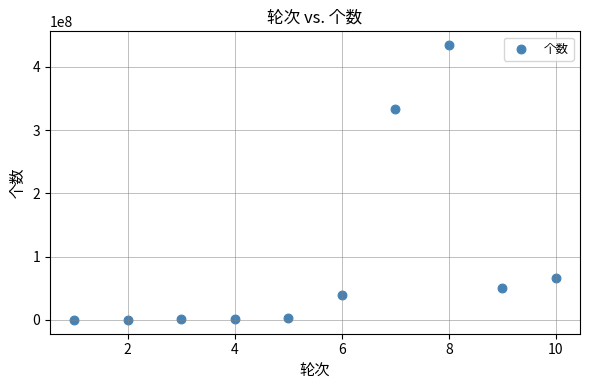

What Y value in the scatter plot is closest to 217312545?

333414817